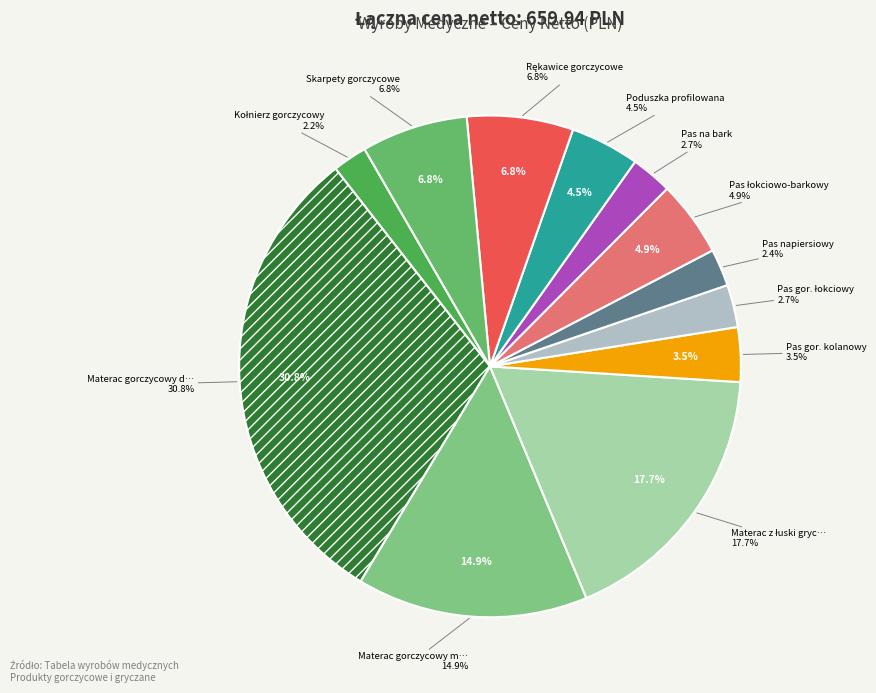

Count the number of slices in the pie.

12